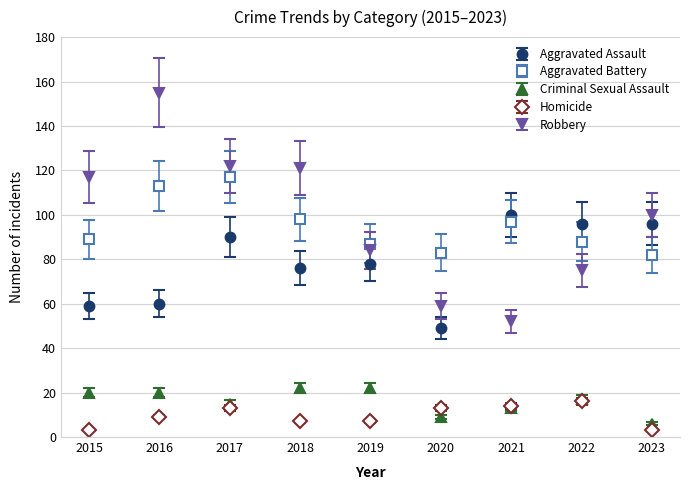

True or false: Homicide and Aggravated Assault intersect in this chart.

False